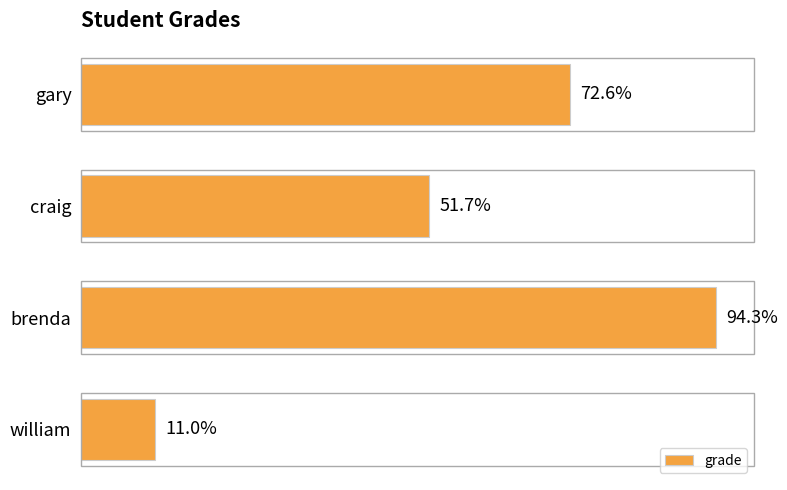

Which label corresponds to the largest value in the chart?

brenda